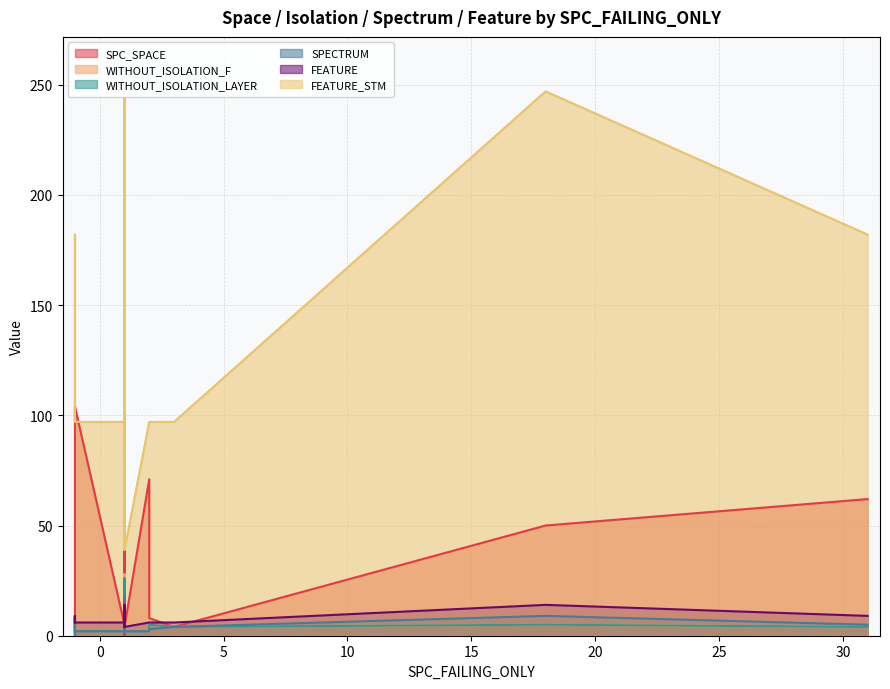

List the series in order of their peak value, highest first.

FEATURE_STM, SPC_SPACE, WITHOUT_ISOLATION_F, WITHOUT_ISOLATION_LAYER, SPECTRUM, FEATURE